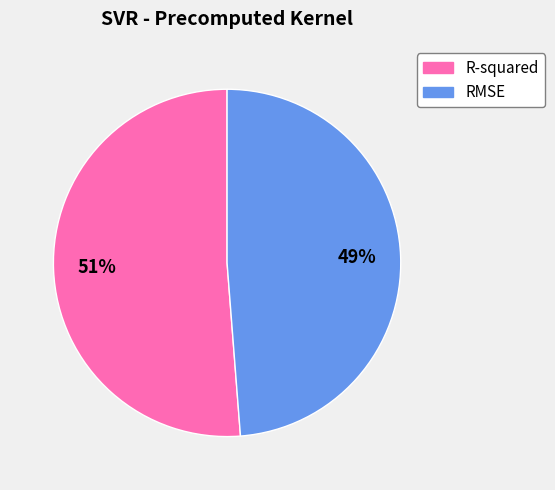

Rank the categories by value from highest to lowest.

R-squared, RMSE